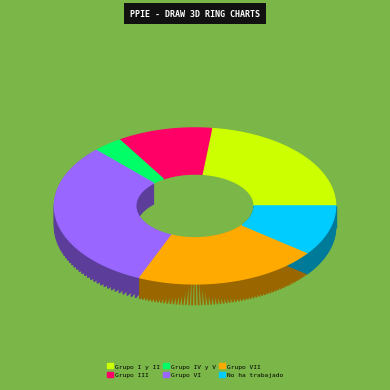

What is the largest slice in the pie chart?

Grupo VI